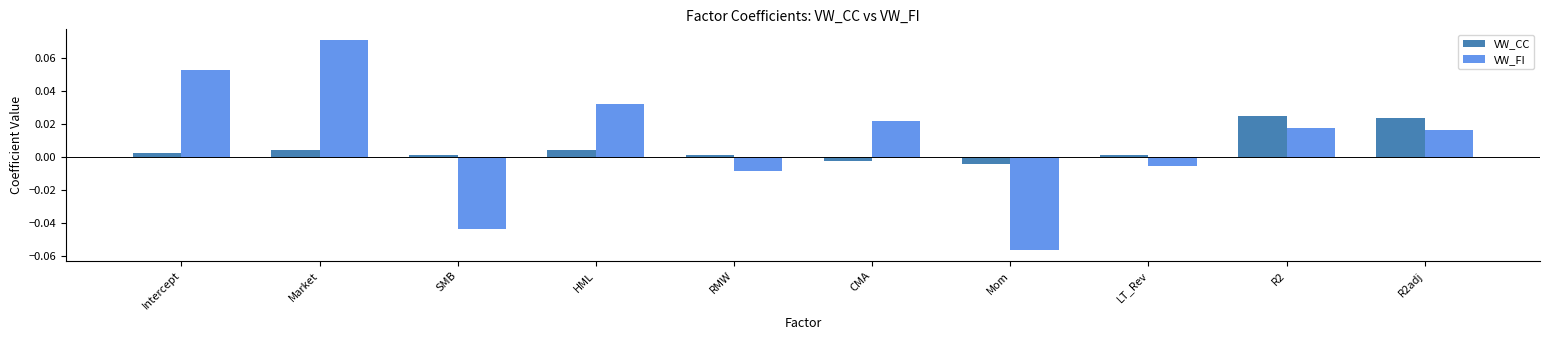

The VW_CC series shows 0.0 at R2. True or false?

True